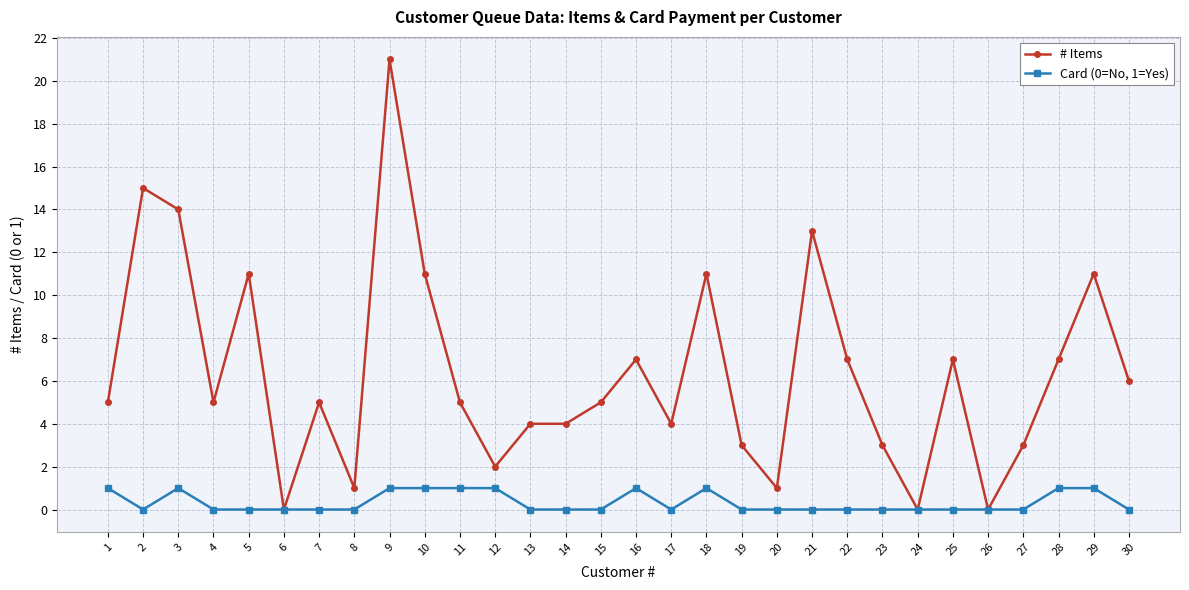

Between 2 and 8, which series saw the biggest shift?

# Items